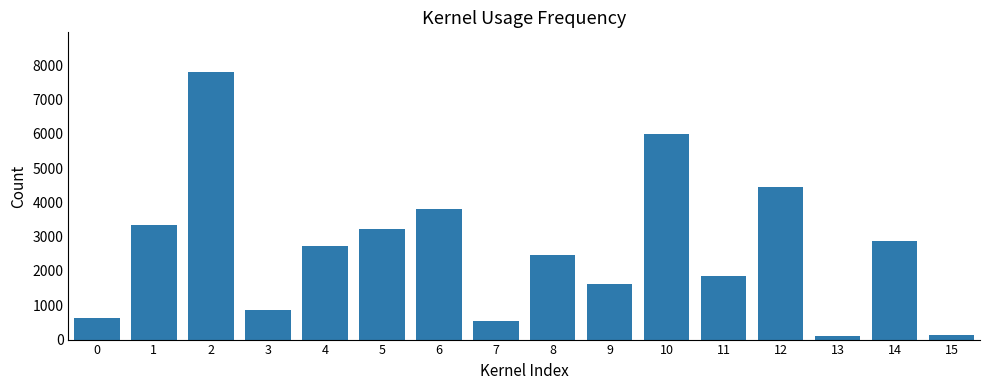

What is the greatest value displayed?

7788